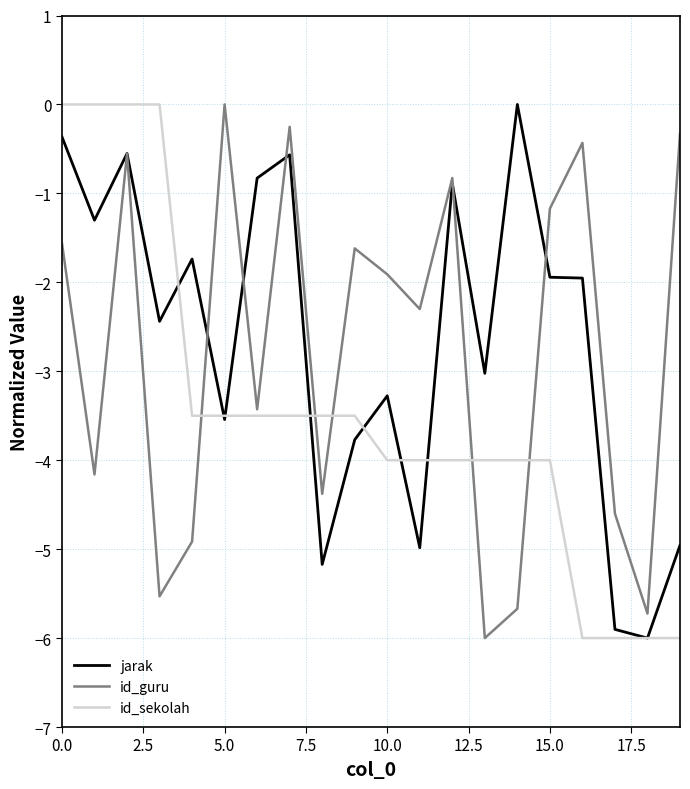

What is the minimum value for id_guru?

-6.0